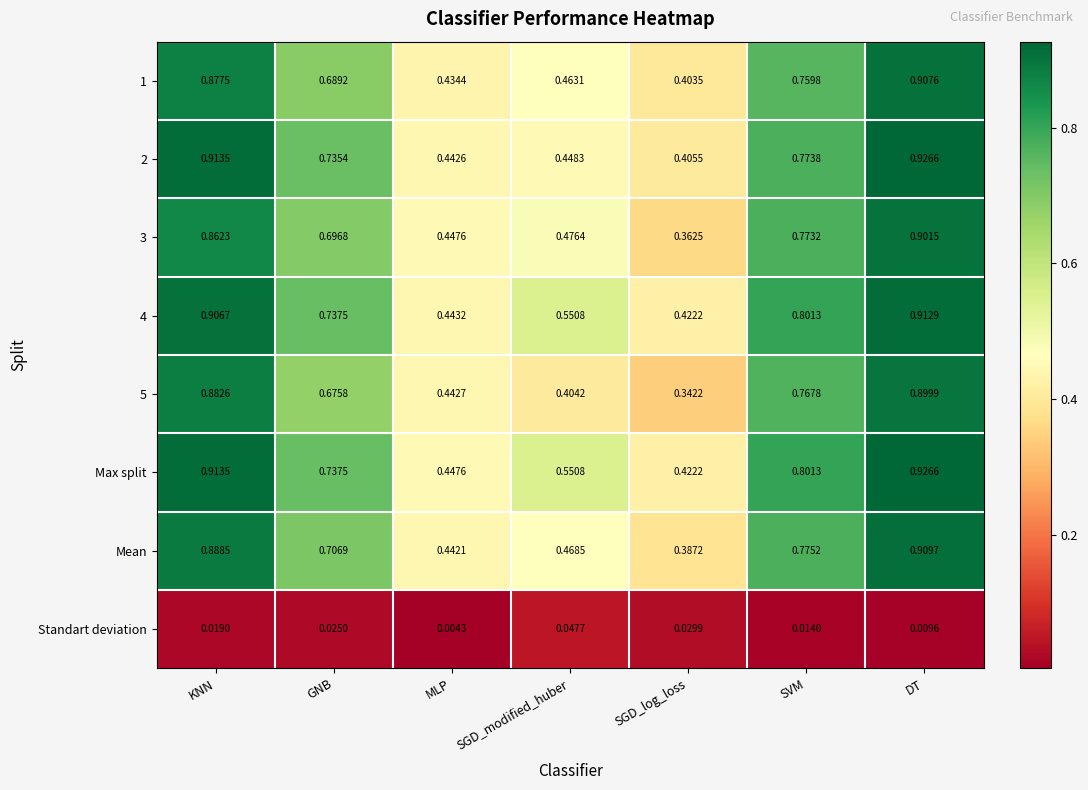

At which label does 1 reach its minimum?

SGD_log_loss